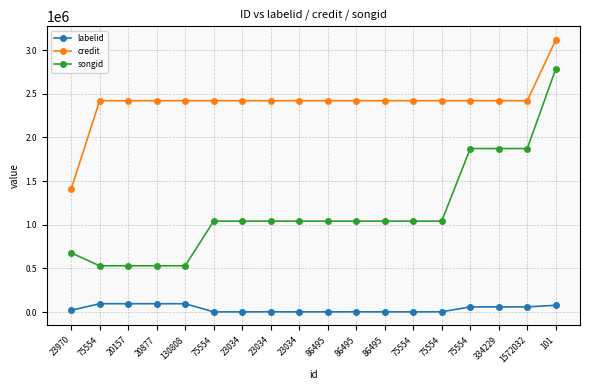

What is the spread (max minus min) of values at 75554?

2324667